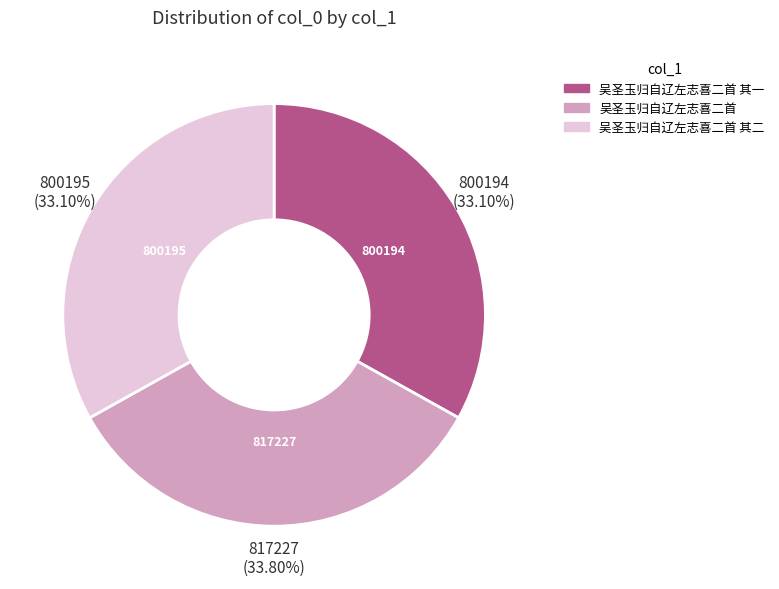

Does any single category account for the majority?

No